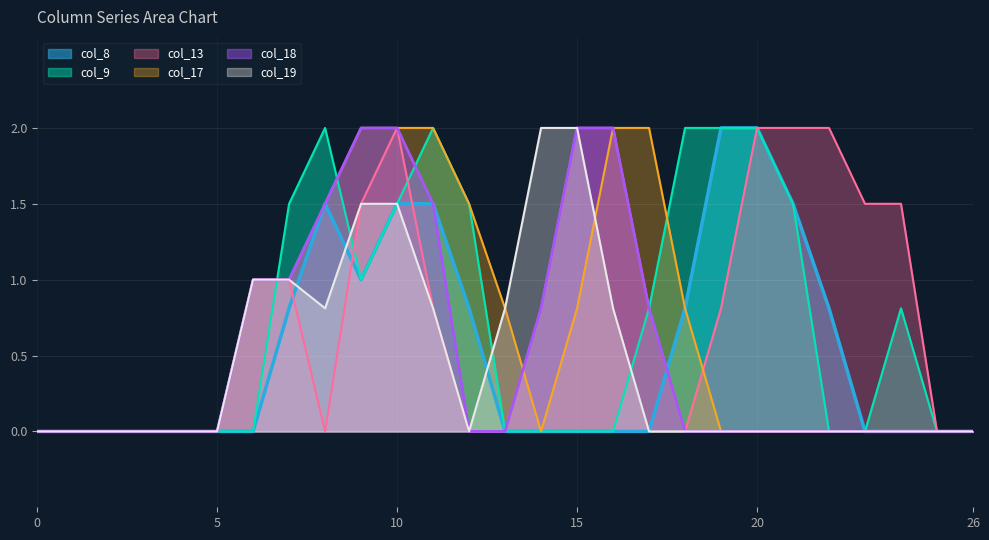

At which label does col_9 reach its peak?

8